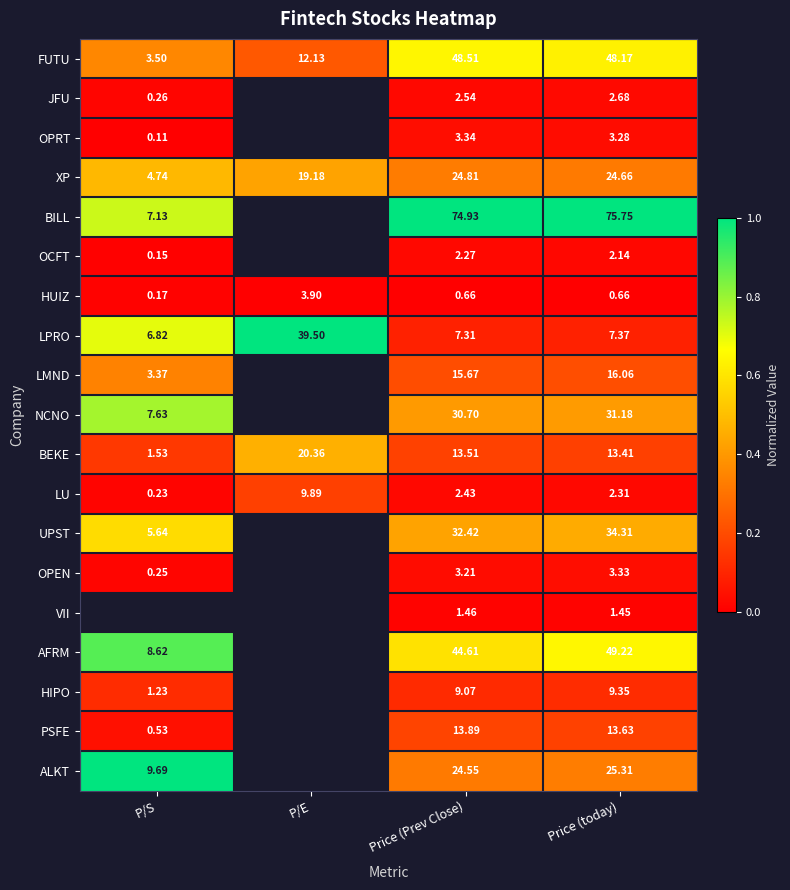

At which category is the sum across all series the highest?

Price (today)